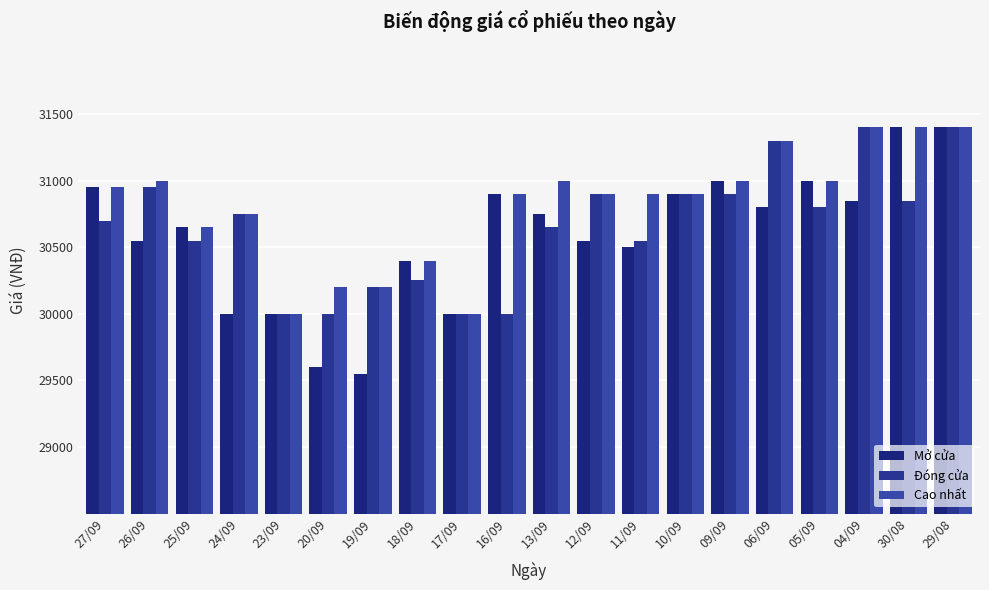

Reading right to left, what are all the values shown in this chart?

Mở cửa: 31400	31400	30850	31000	30800	31000	30900	30500	30550	30750	30900	30000	30400	29550	29600	30000	30000	30650	30550	30950
Đóng cửa: 31400	30850	31400	30800	31300	30900	30900	30550	30900	30650	30000	30000	30250	30200	30000	30000	30750	30550	30950	30700
Cao nhất: 31400	31400	31400	31000	31300	31000	30900	30900	30900	31000	30900	30000	30400	30200	30200	30000	30750	30650	31000	30950